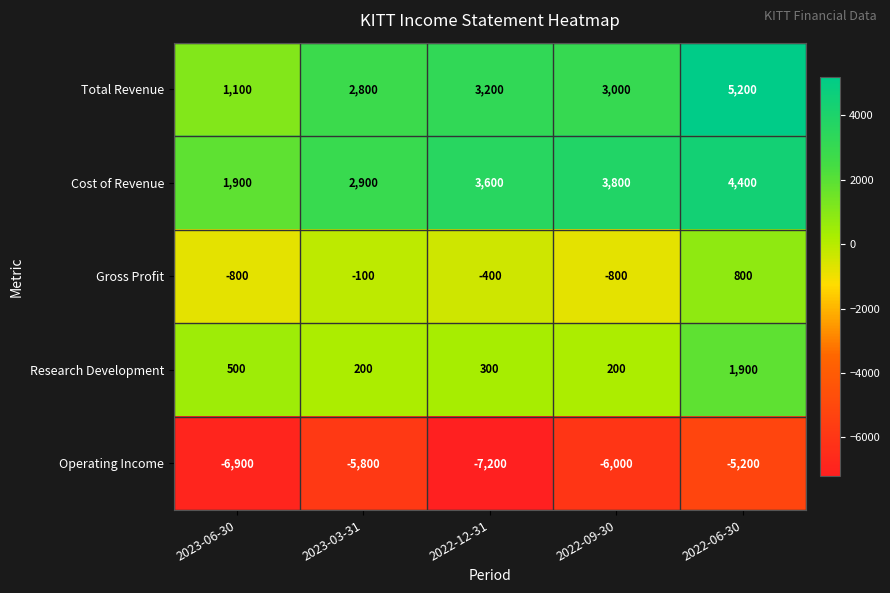

Rank the series by their maximum value, from highest to lowest.

Total Revenue, Cost of Revenue, Research Development, Gross Profit, Operating Income